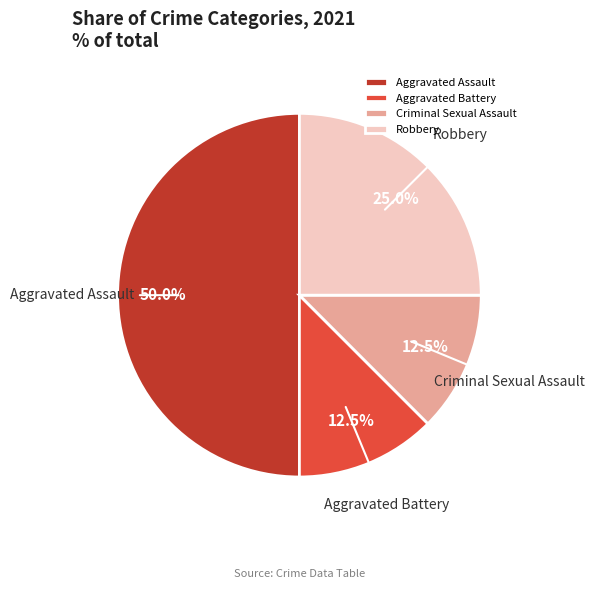

What is the largest slice in the pie chart?

Aggravated Assault